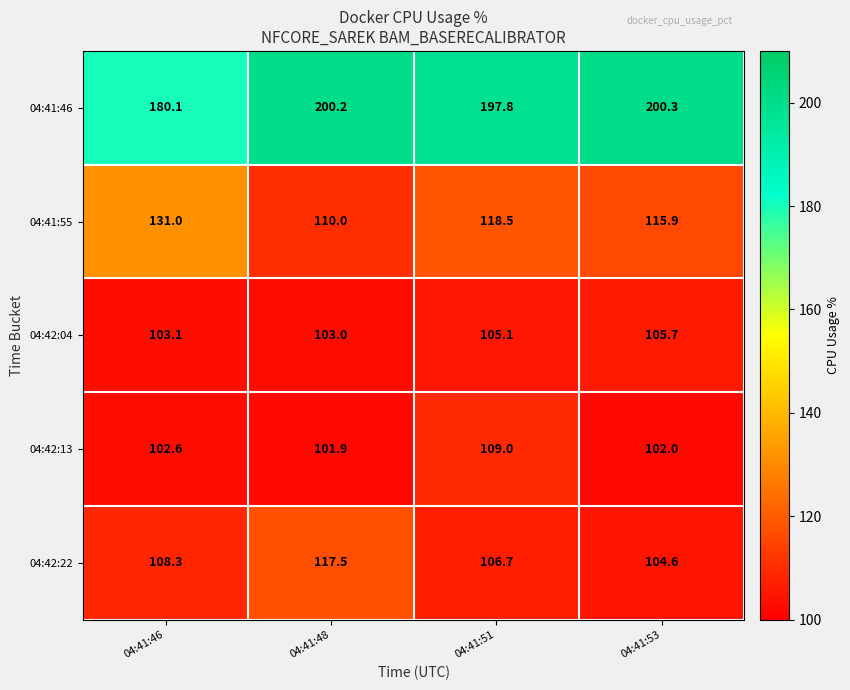

Where does the 04:41:46 series first go above 200?

04:41:48